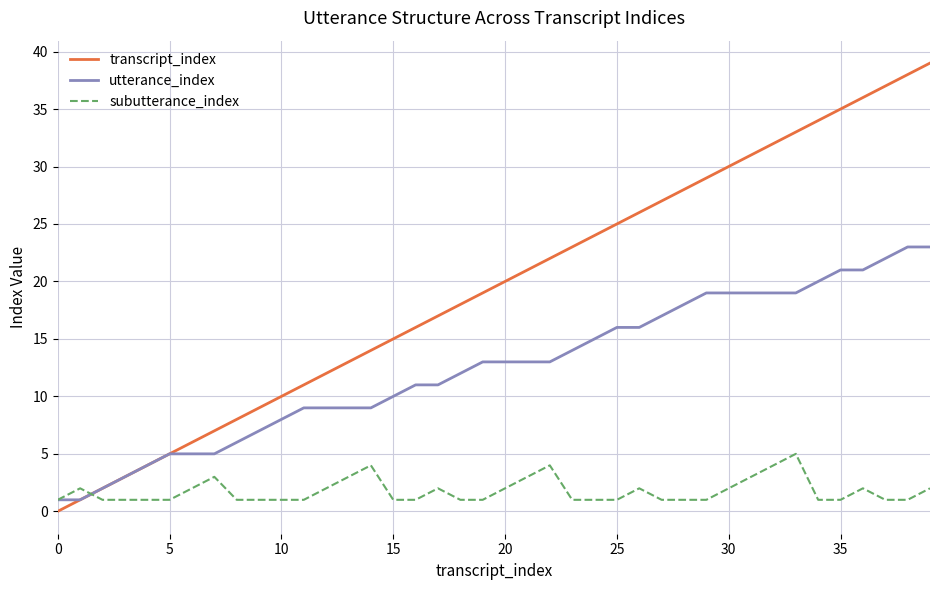

List the series in order of their peak value, lowest first.

subutterance_index, utterance_index, transcript_index